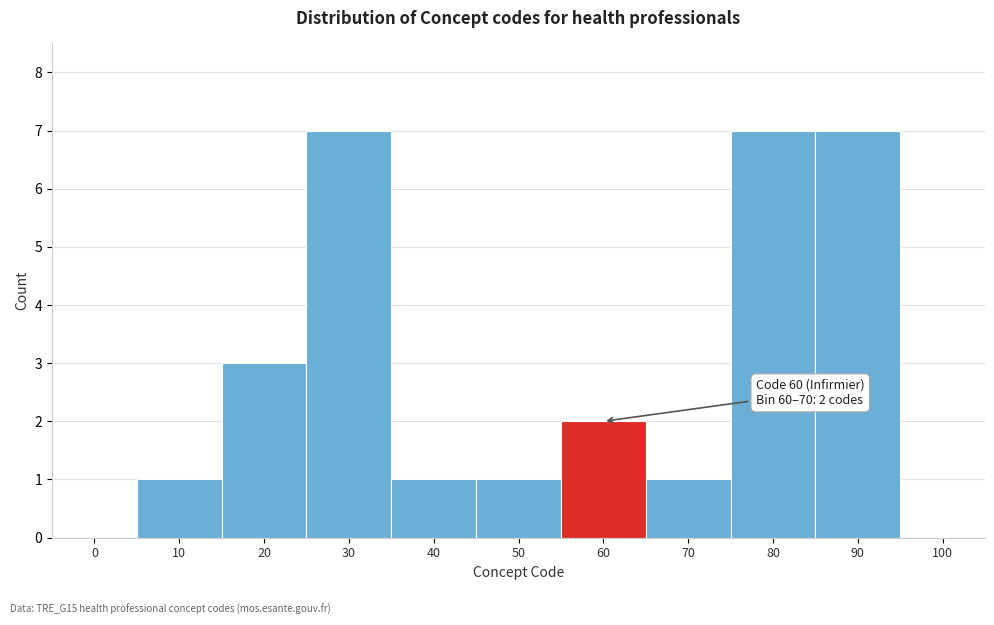

Reading left to right, what are all the values shown in this chart?

0=0	10=1	20=3	30=7	40=1	50=1	60=2	70=1	80=7	90=7	100=0